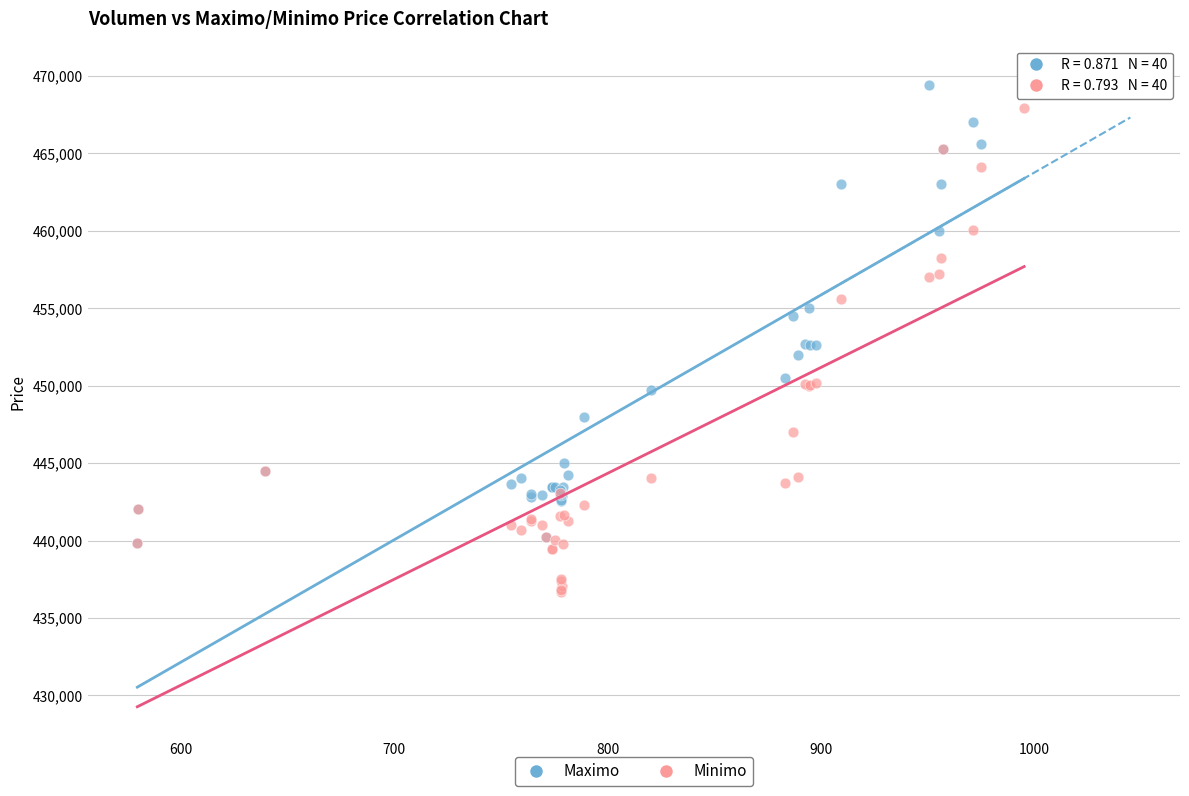

What are all the series names shown in the legend?

Maximo, Minimo